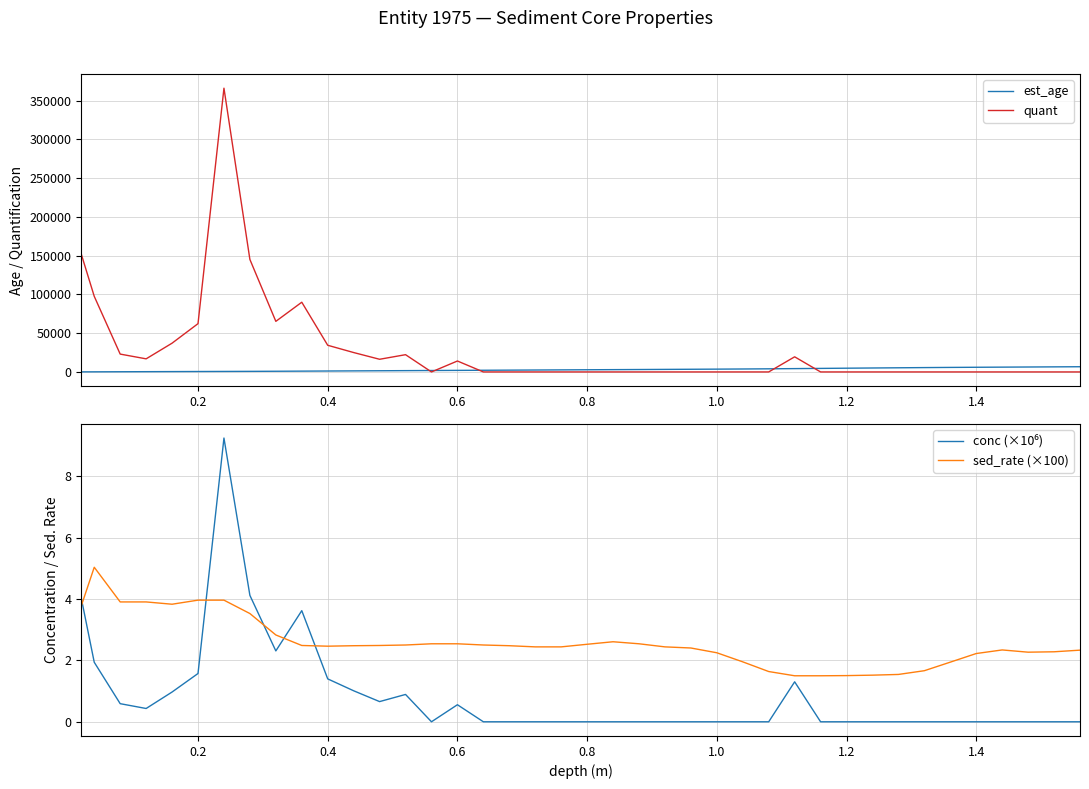

What is the minimum value for sed_rate (×100)?

1.5